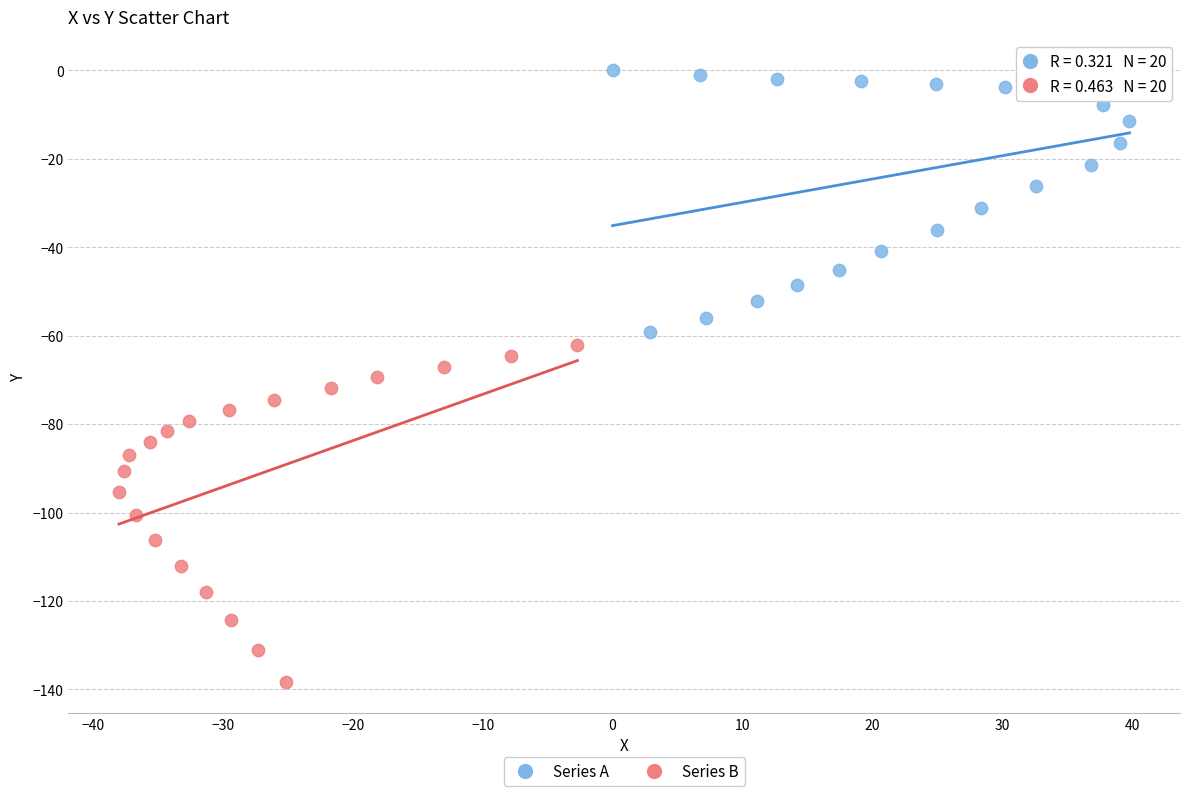

Which series has the widest spread of Y values?

Series B